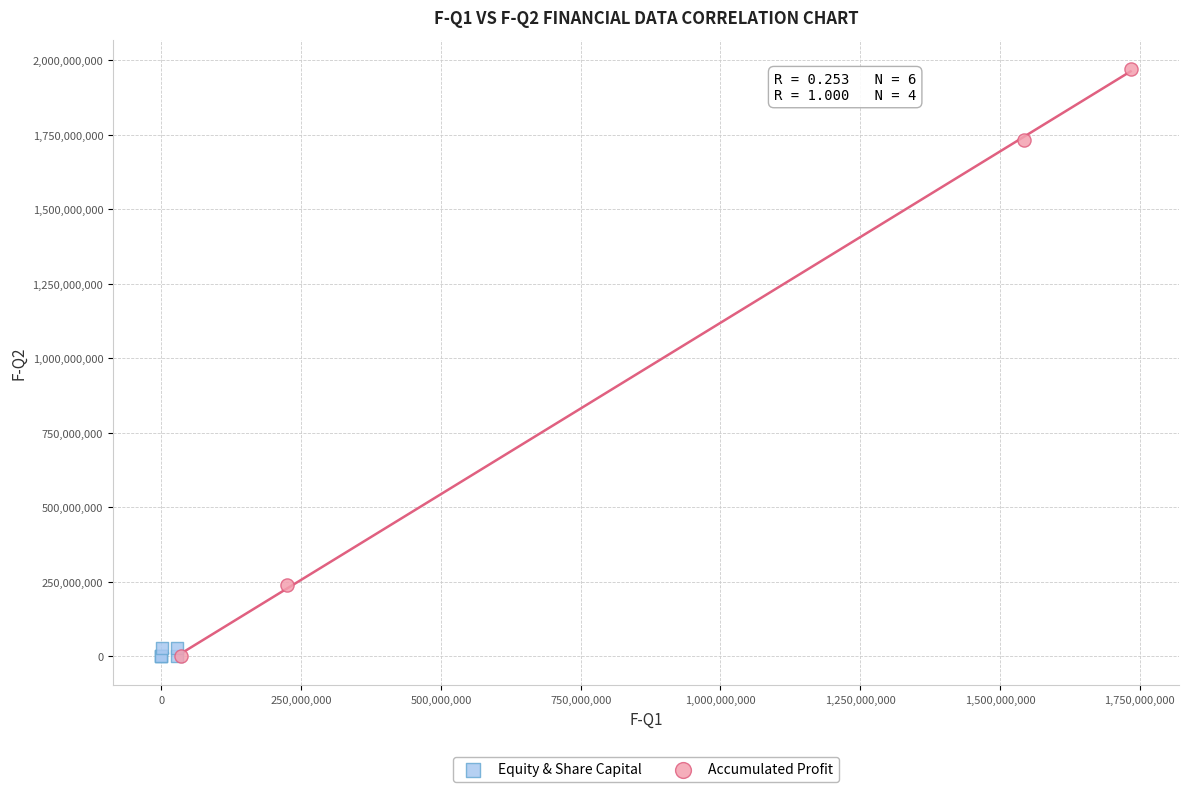

Which series has the widest spread of Y values?

Accumulated Profit